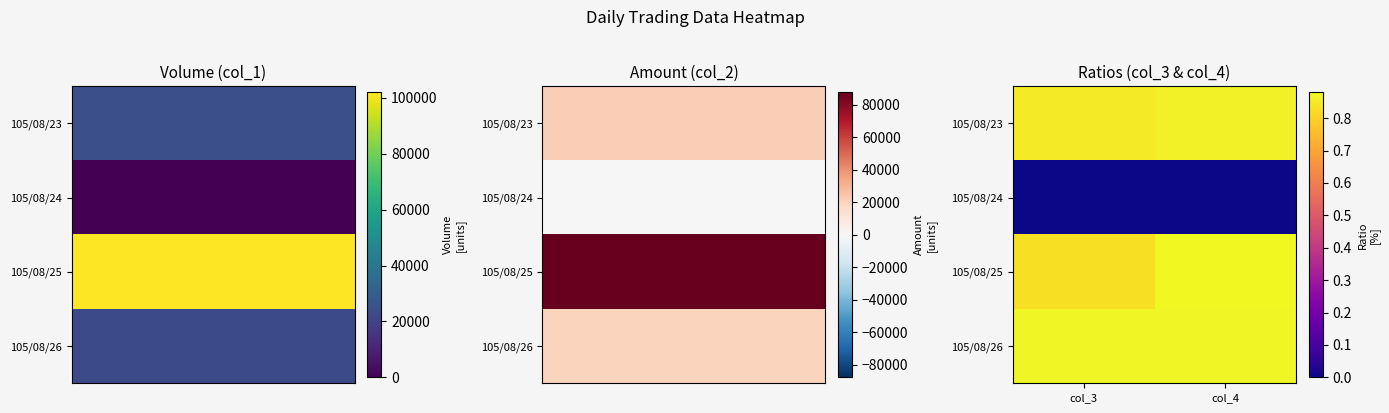

What is the sum of all 105/08/25 values?

1.7